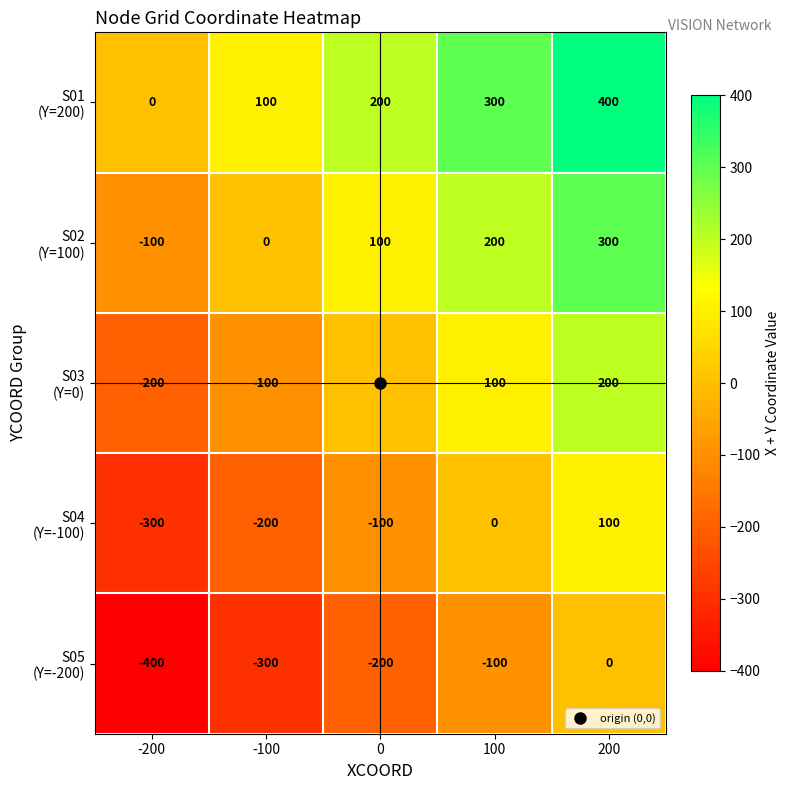

What is the total value across all series at -100?

-500